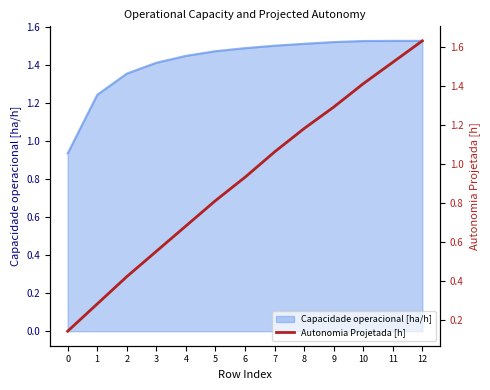

Reading left to right, transcribe all the data shown in this chart.

0.1	0.3	0.4	0.6	0.7	0.8	0.9	1.1	1.2	1.3	1.4	1.5	1.6